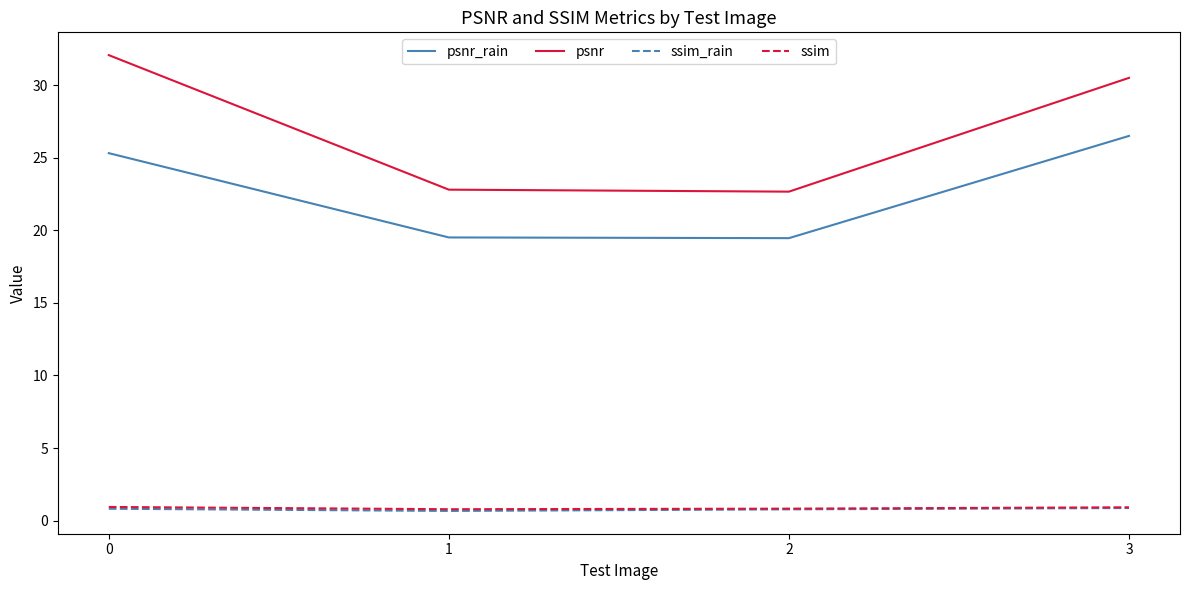

What is the total value across all series at 3?

58.8